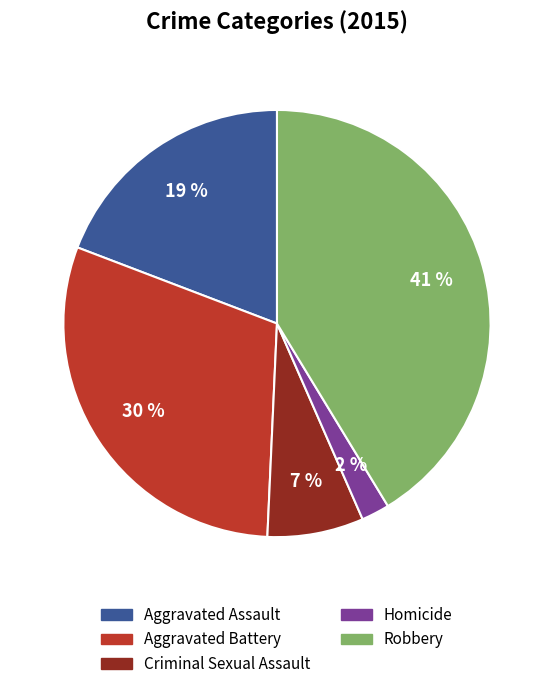

Which category has the smallest portion of the pie?

Homicide